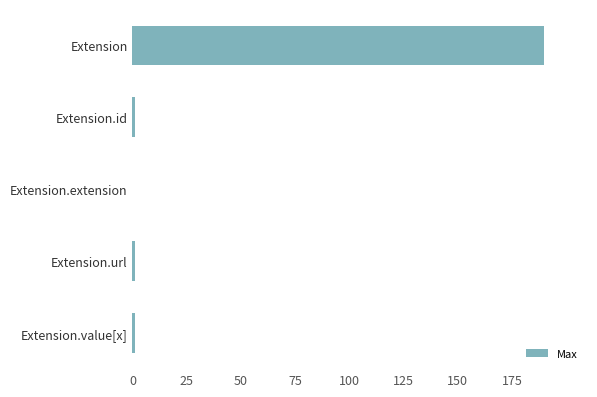

What is the greatest value displayed?

190